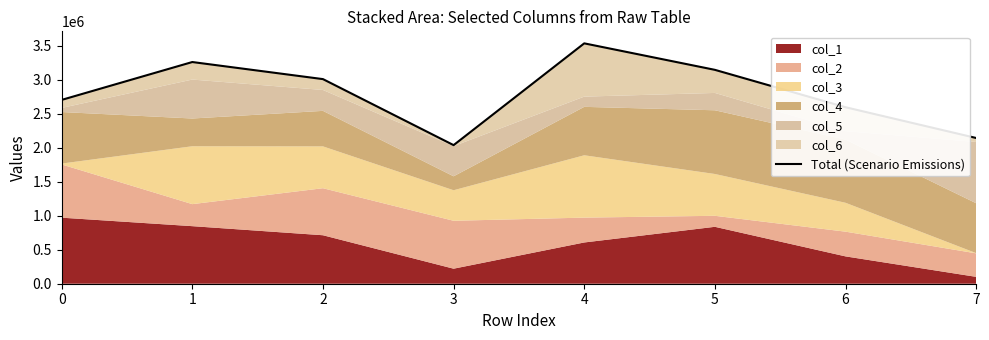

True or false: the data shows 3145546 at 5.

True